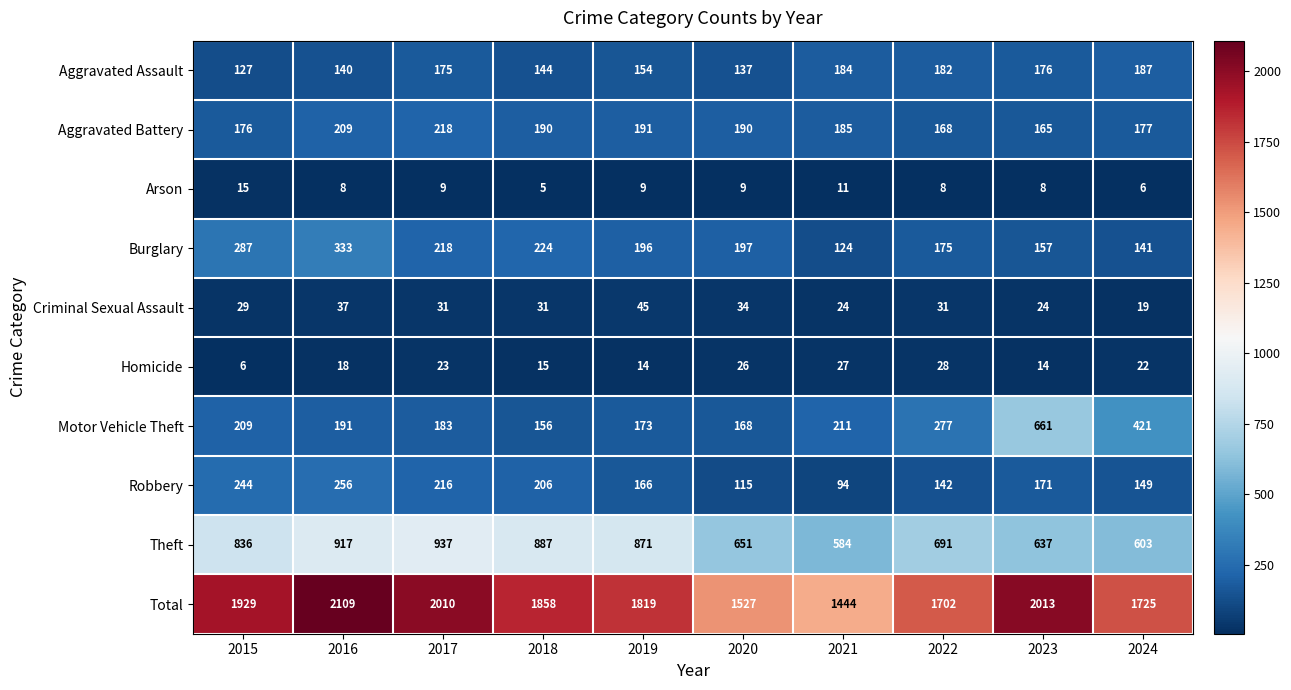

What is the greatest value displayed?

2109